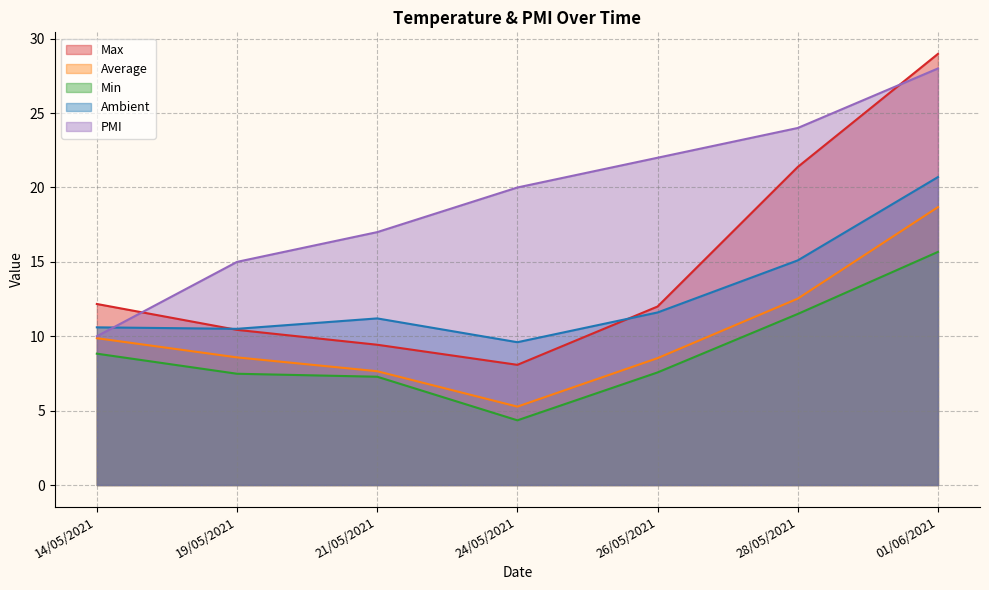

What is the sum of the Max values at 14/05/2021 and 19/05/2021?

22.6